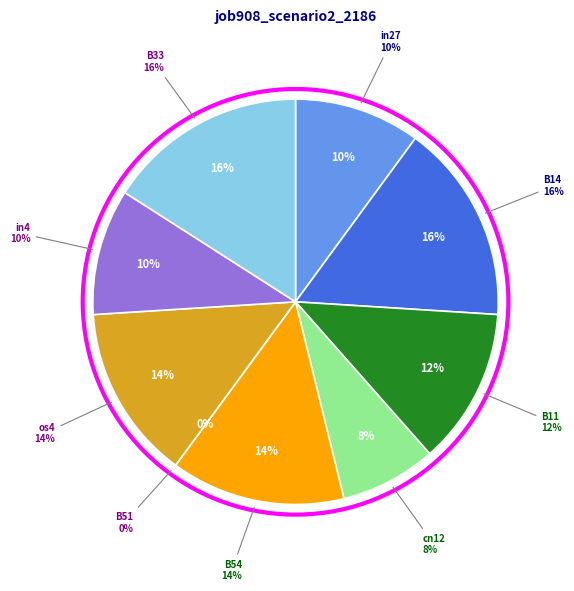

Count the number of slices in the pie.

9